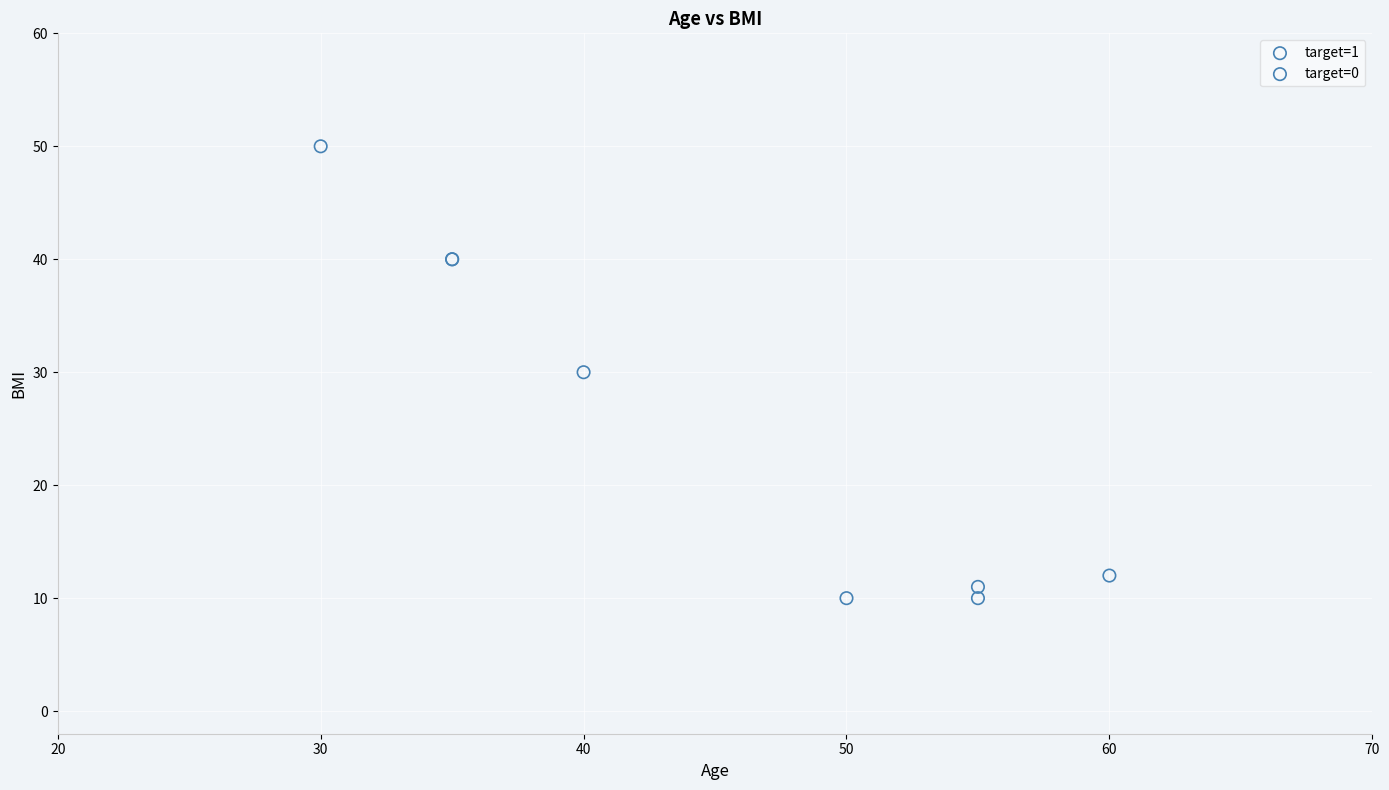

Which series reaches the maximum Y coordinate?

target=0